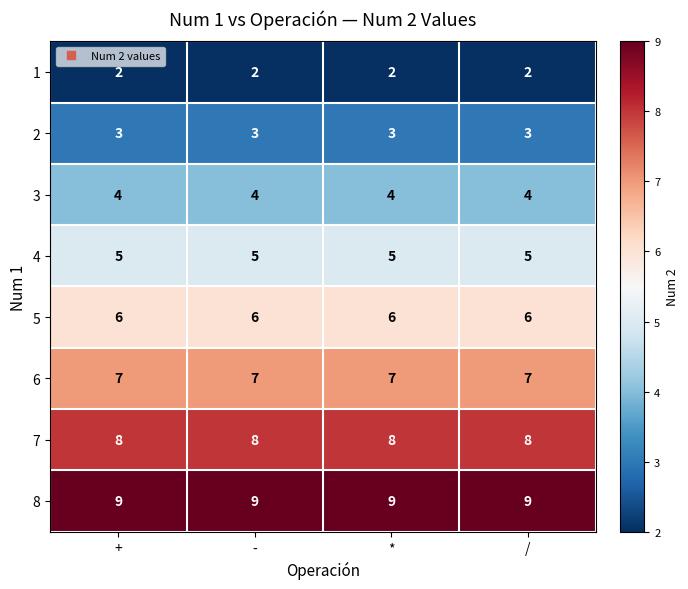

The value of 2 at / is 3. True or false?

True